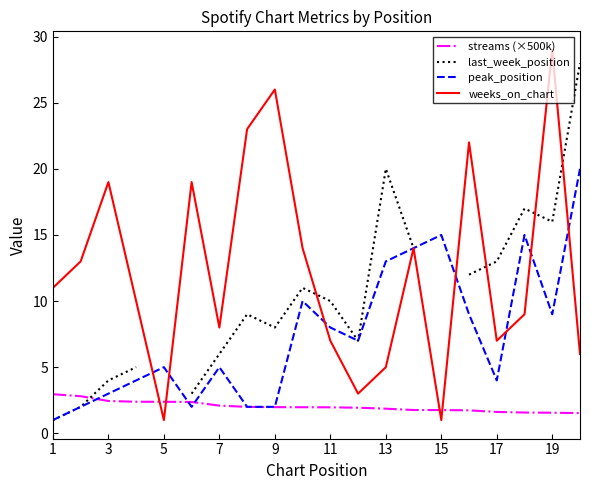

True or false: weeks_on_chart has more than 2 points higher than both neighbors.

True